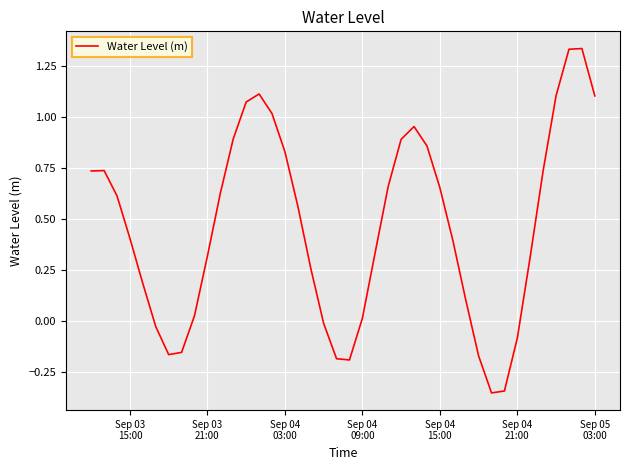

What is the difference between the maximum and minimum values?

1.7